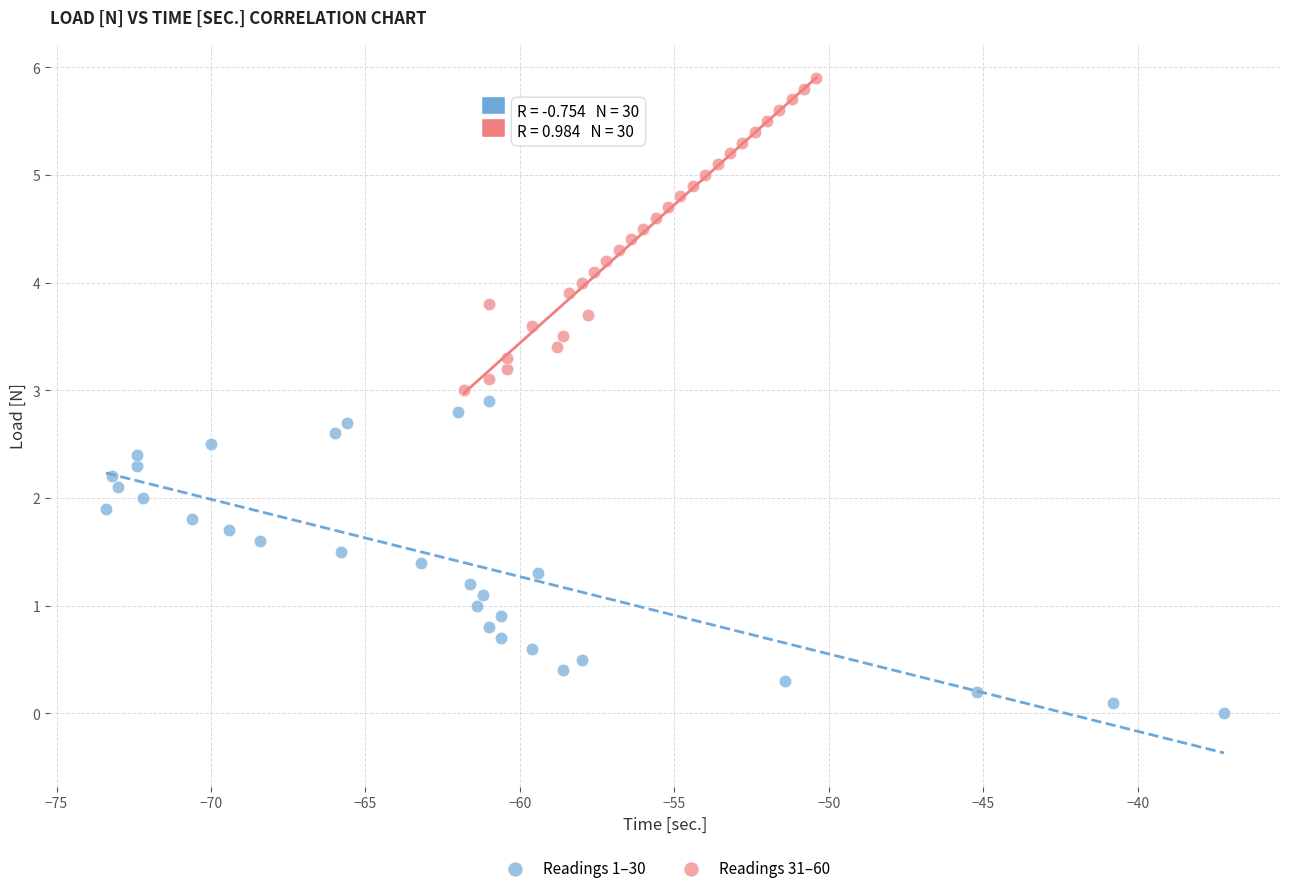

What are all the series names shown in the legend?

Readings 1–30, Readings 31–60